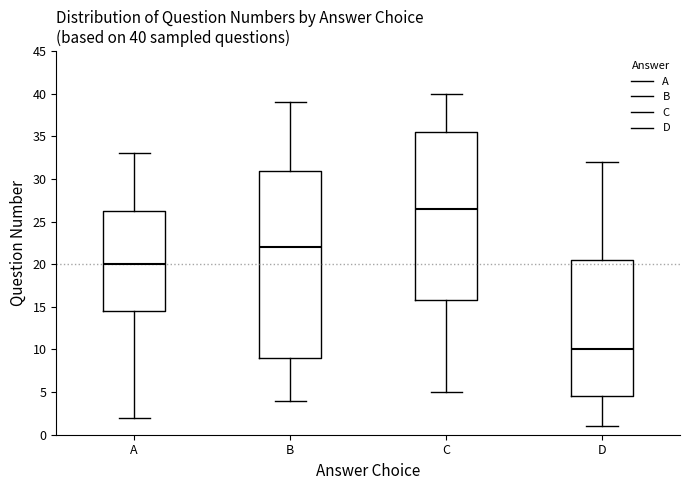

Which box's median line is the highest?

C